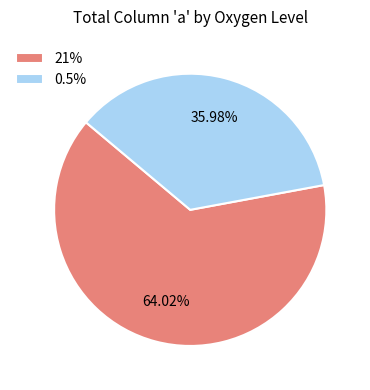

What is the ratio of the value at 0.5% to the value at 21%?

0.6